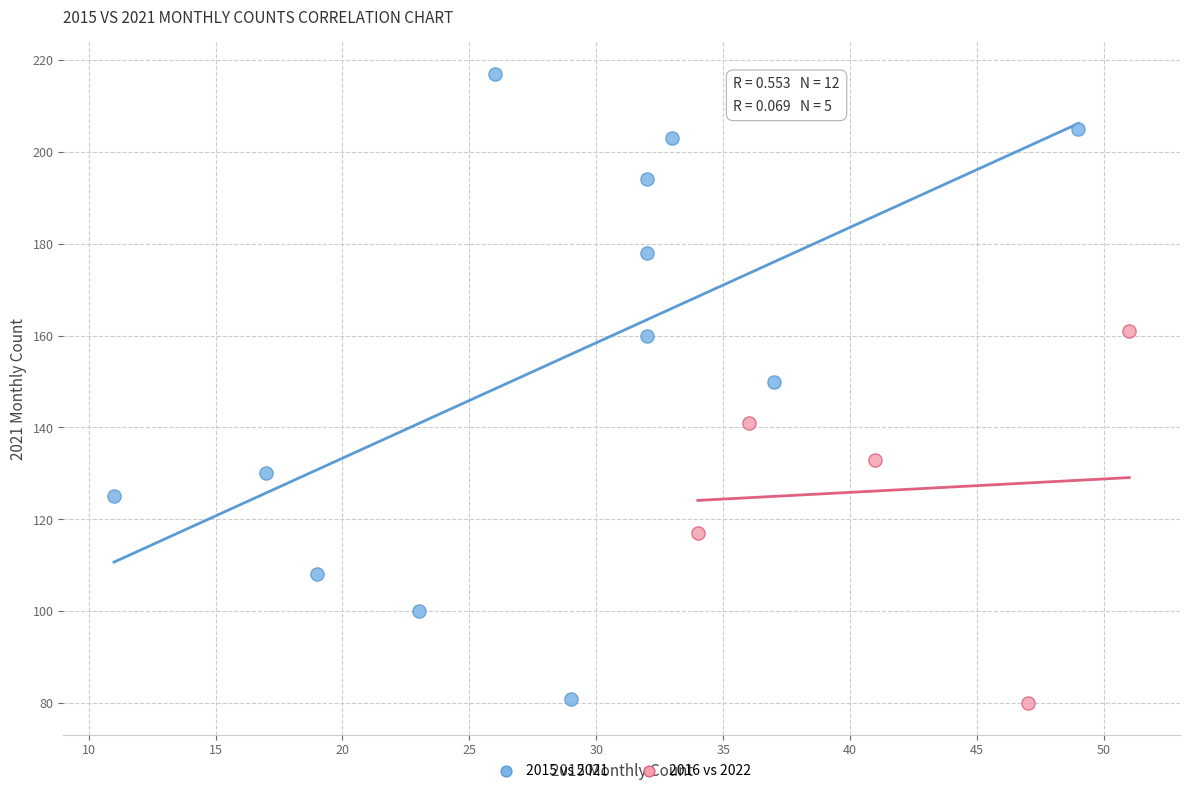

Which series has the widest spread of Y values?

2015 vs 2021